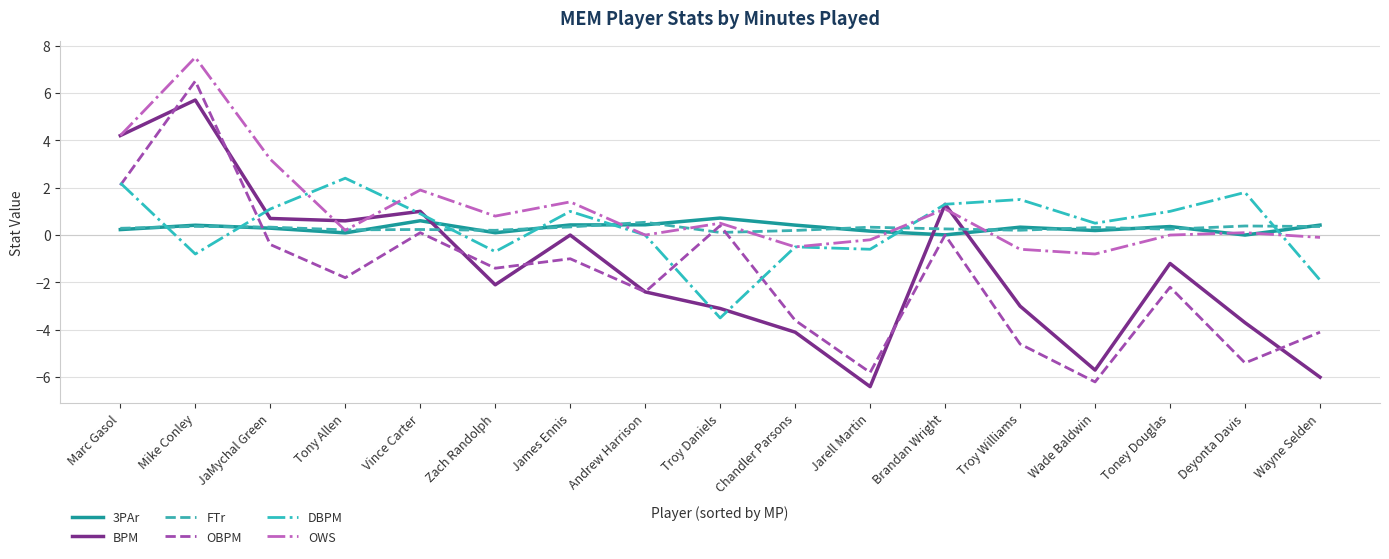

At which category does the chart reach its peak across all series?

Mike Conley